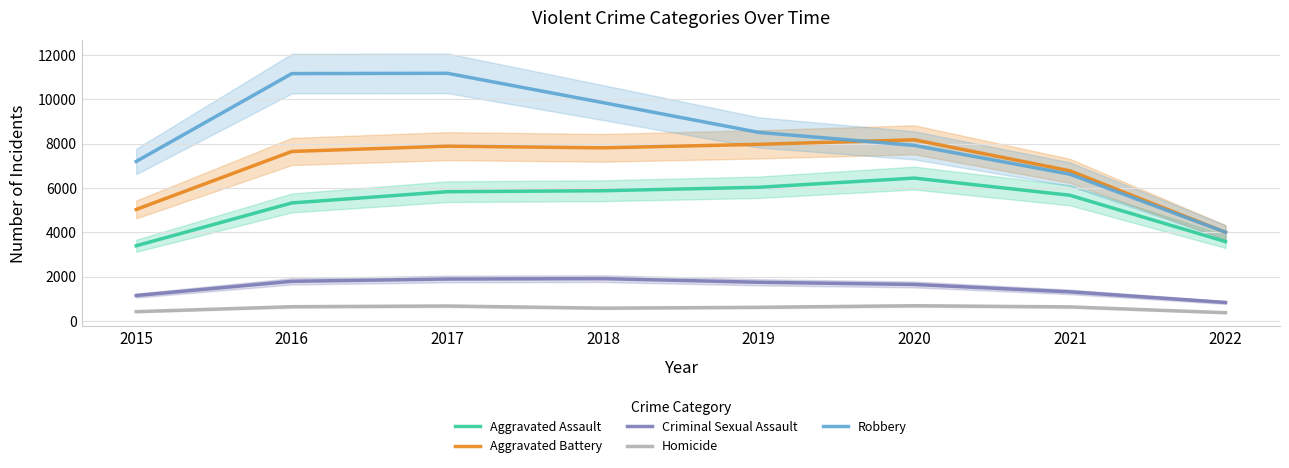

The Aggravated Battery series shows 805.3 at 2022. True or false?

False